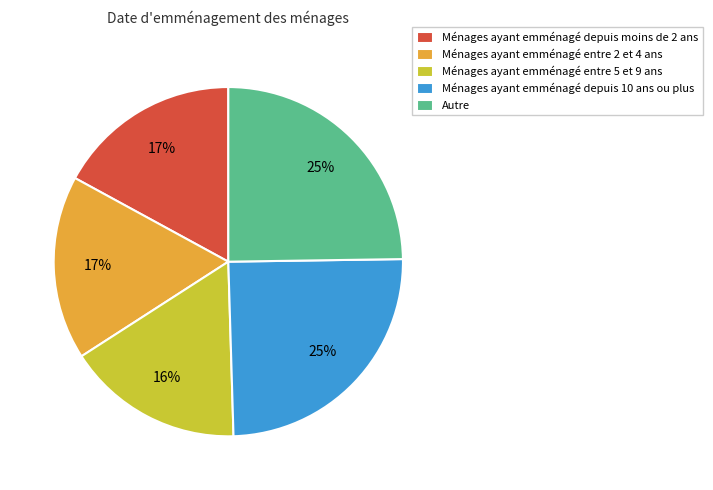

Which has a higher value, Ménages ayant emménagé entre 2 et 4 ans or Autre?

Autre